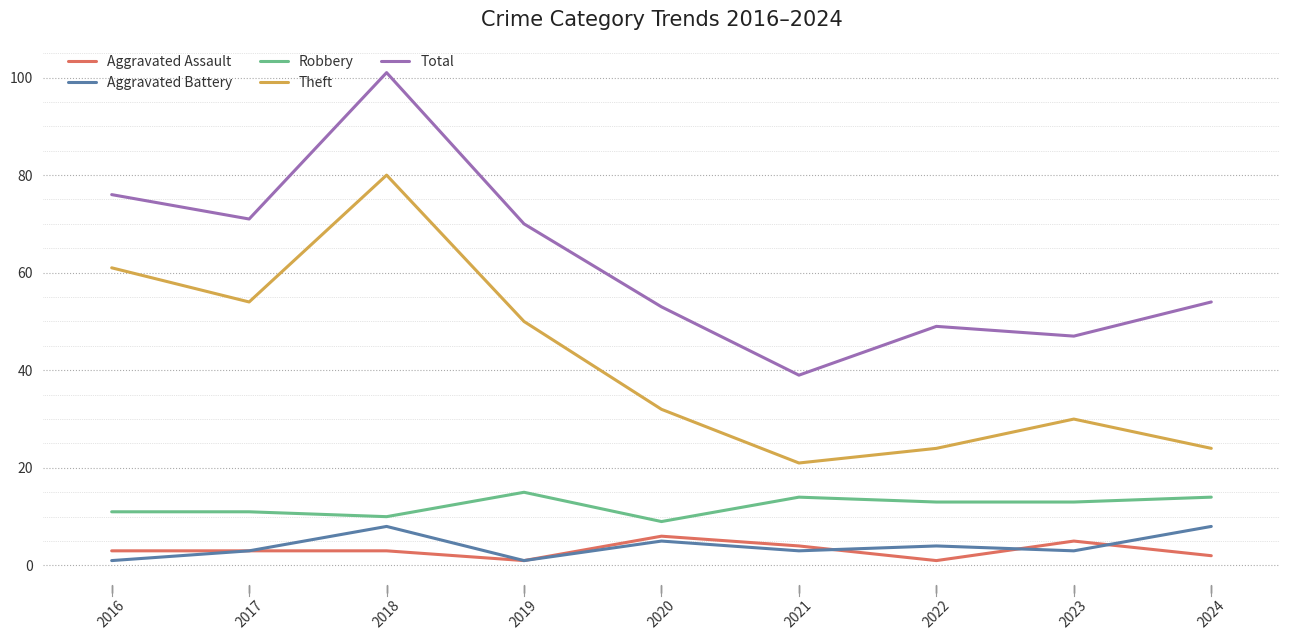

How many Robbery values are between 11 and 14?

6